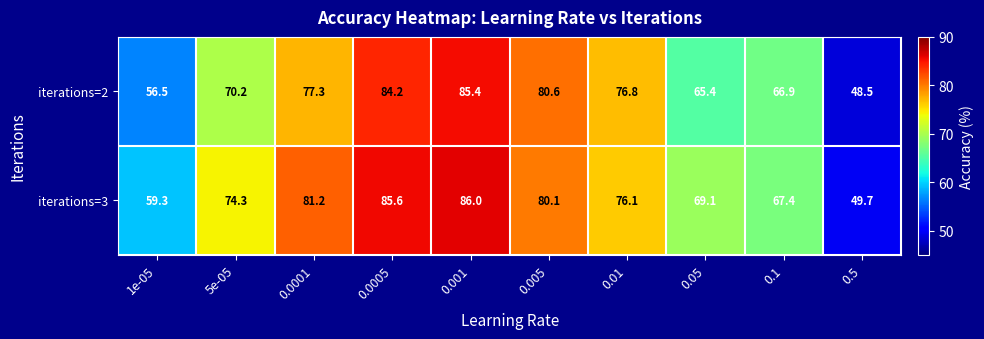

At which label is iterations=2 closest to 66?

0.05